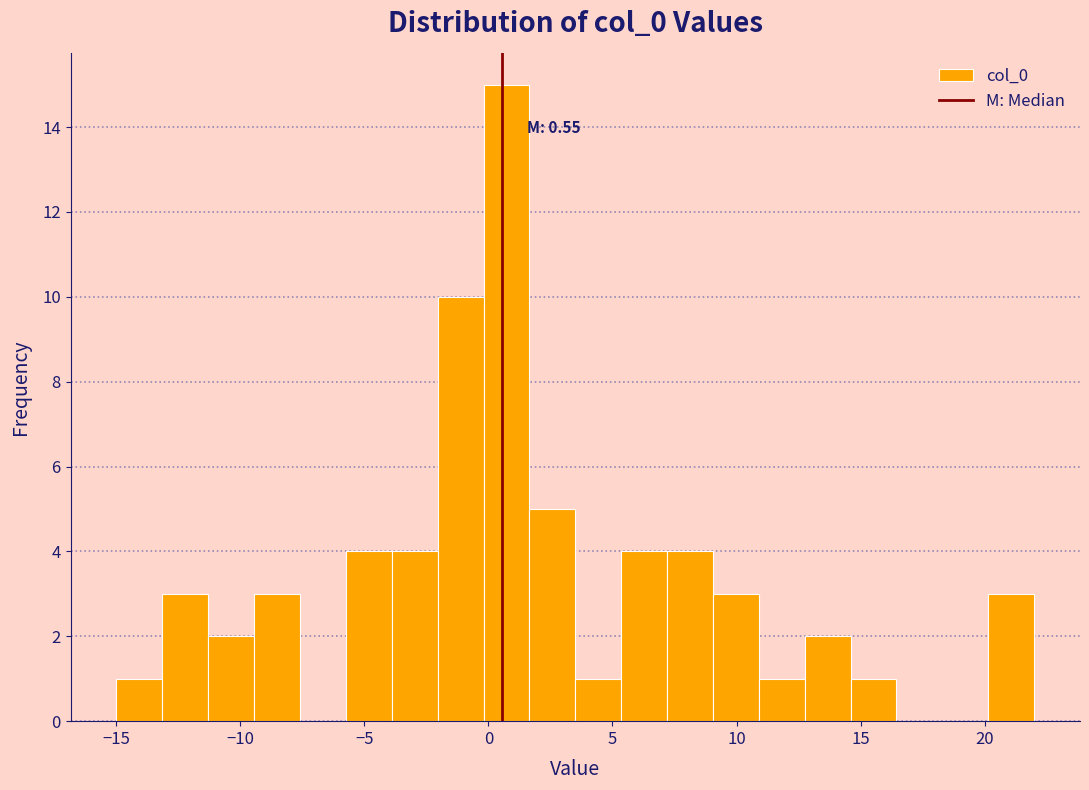

Around what value on the x-axis is the tallest bar? Give the approximate position of its centre, as read against the axis.

0.5